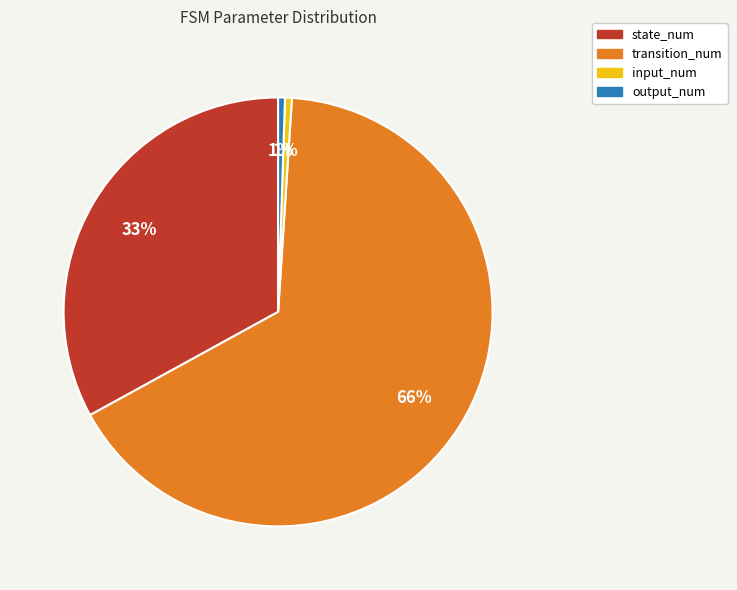

To the nearest percent, what portion does state_num represent?

33%